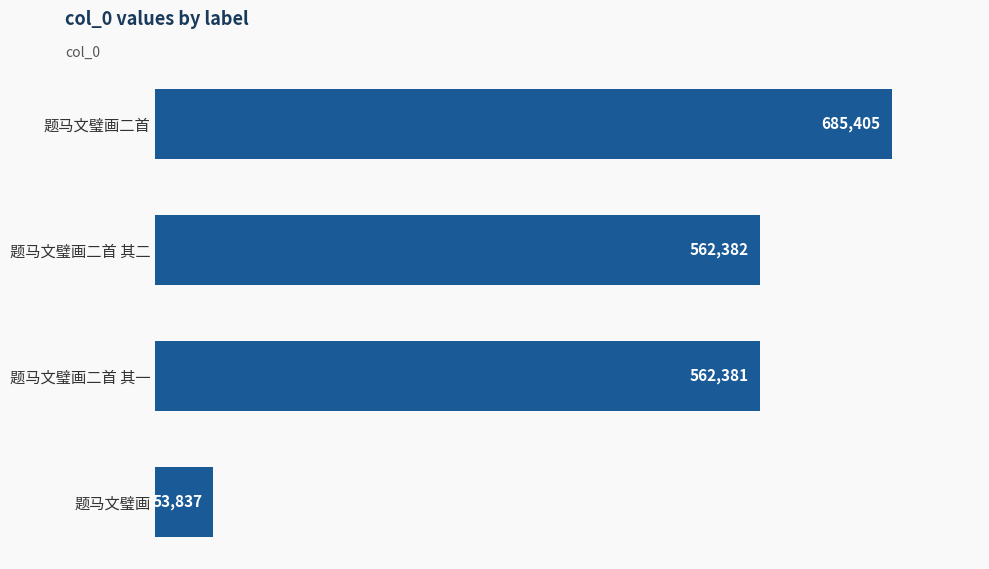

What is the sum of all values?

1864005